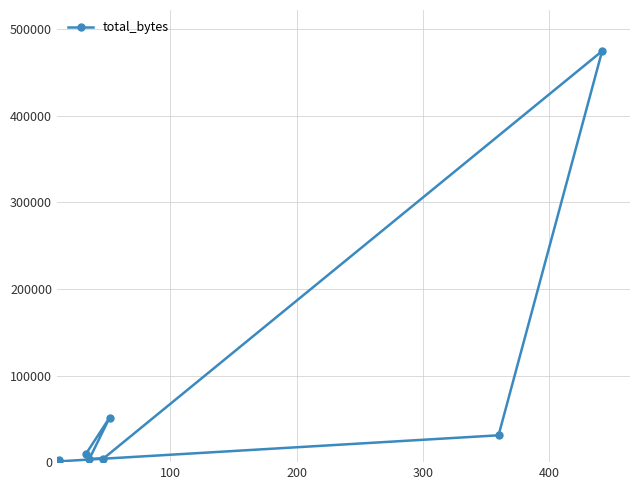

The value at 0 is 959. True or false?

False